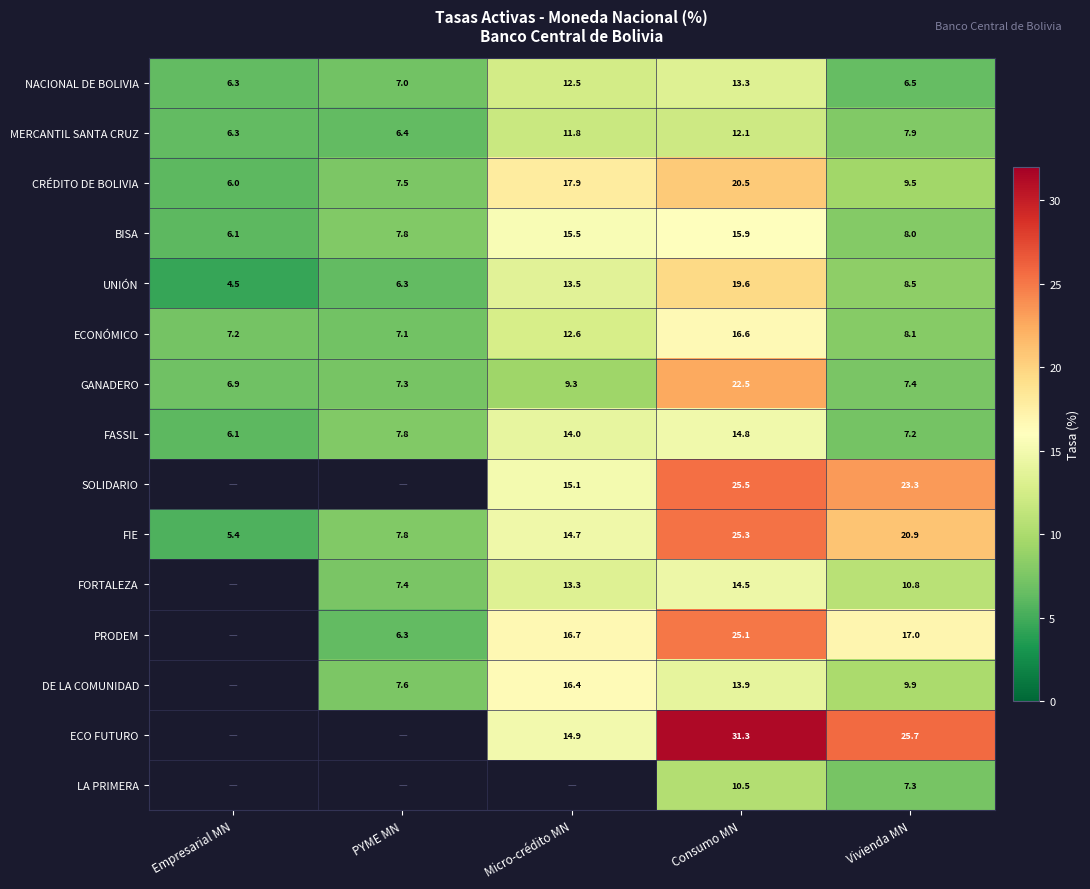

The value of DE LA COMUNIDAD at PYME MN is 7.6. True or false?

True